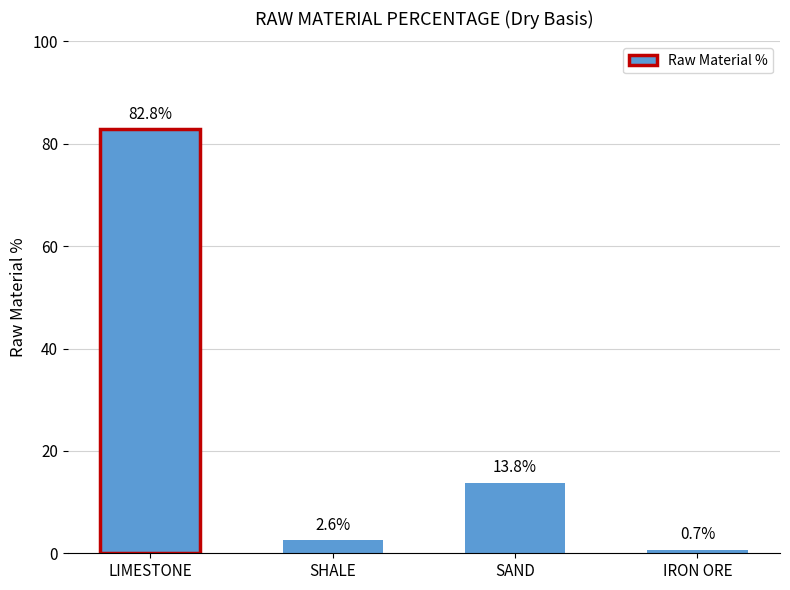

The chart shows a value of 0.7 at IRON ORE. True or false?

True